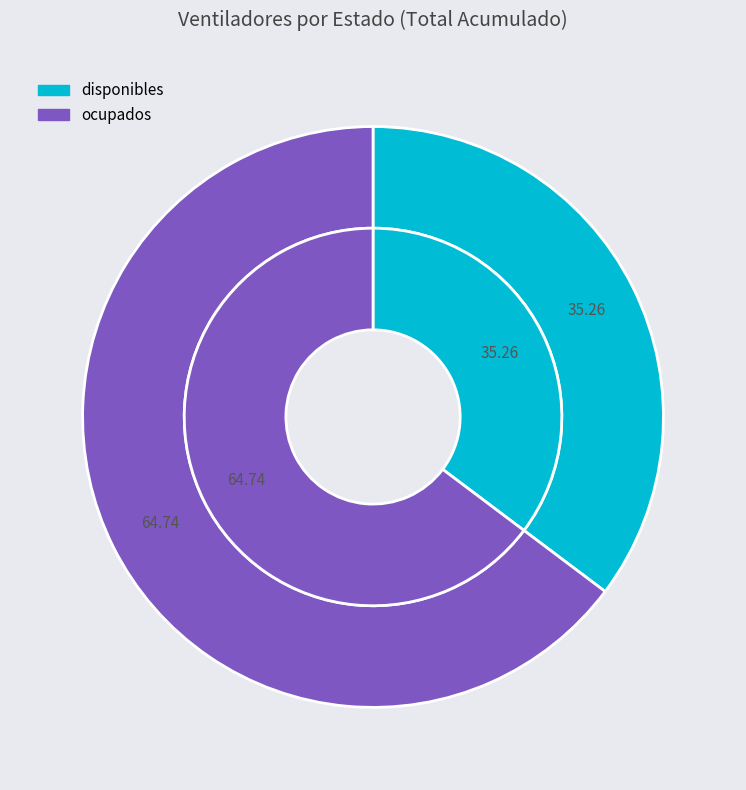

To the nearest percent, what is the combined percentage of ocupados and disponibles?

100%